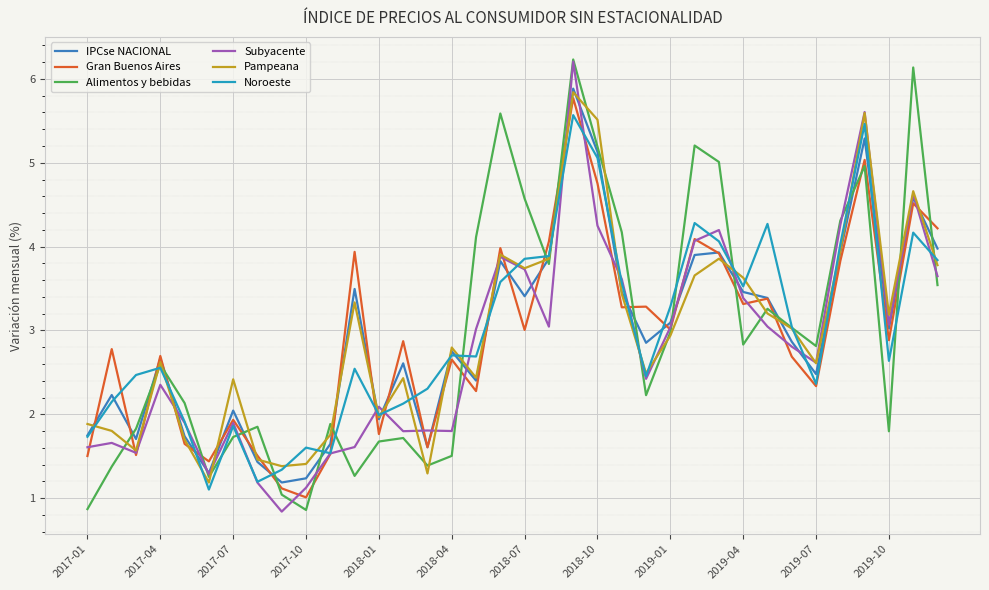

What is the smallest value displayed?

0.8